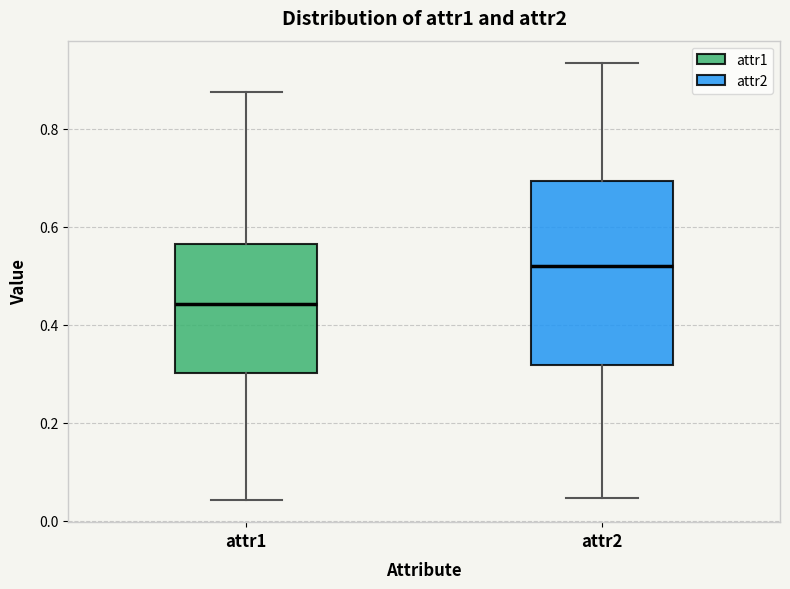

Which box's median line is the lowest?

attr1